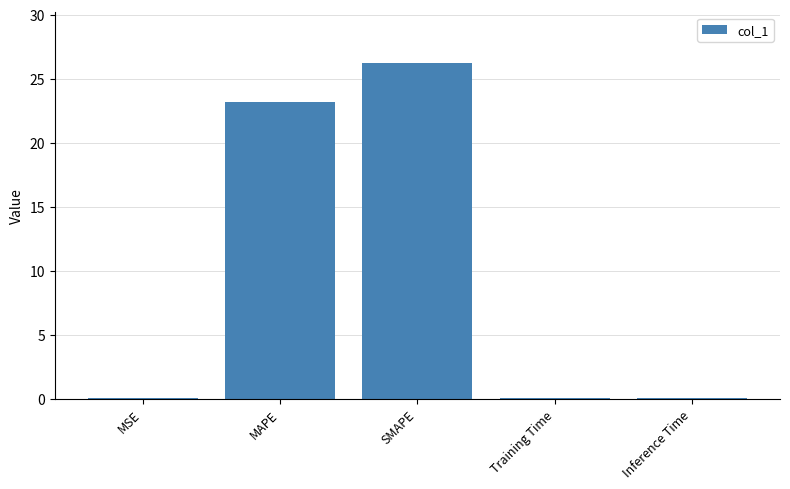

True or false: the data shows 0.0 at Training Time.

True